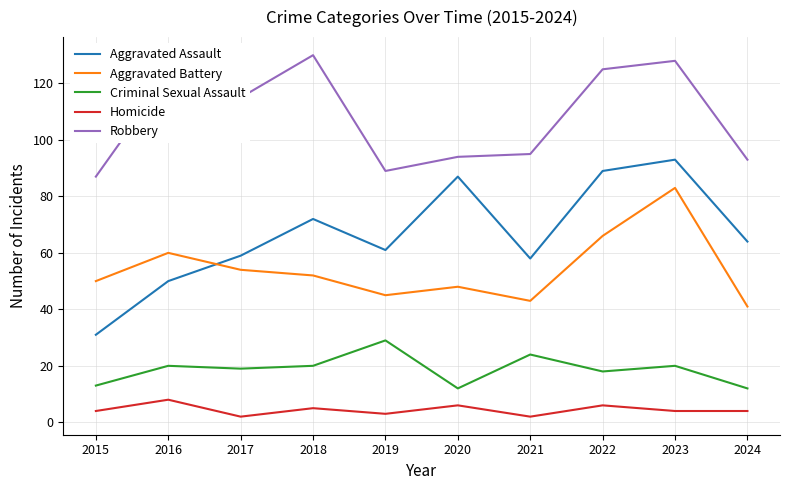

How many categories are shown in the chart?

10